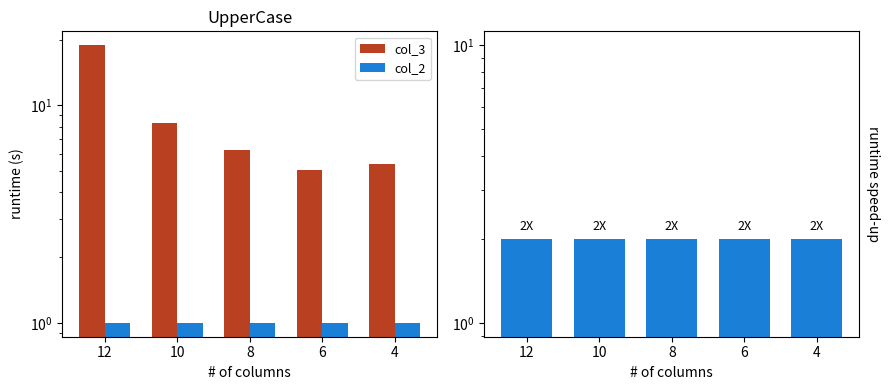

What is the difference between the highest and lowest values at 10?

7.3